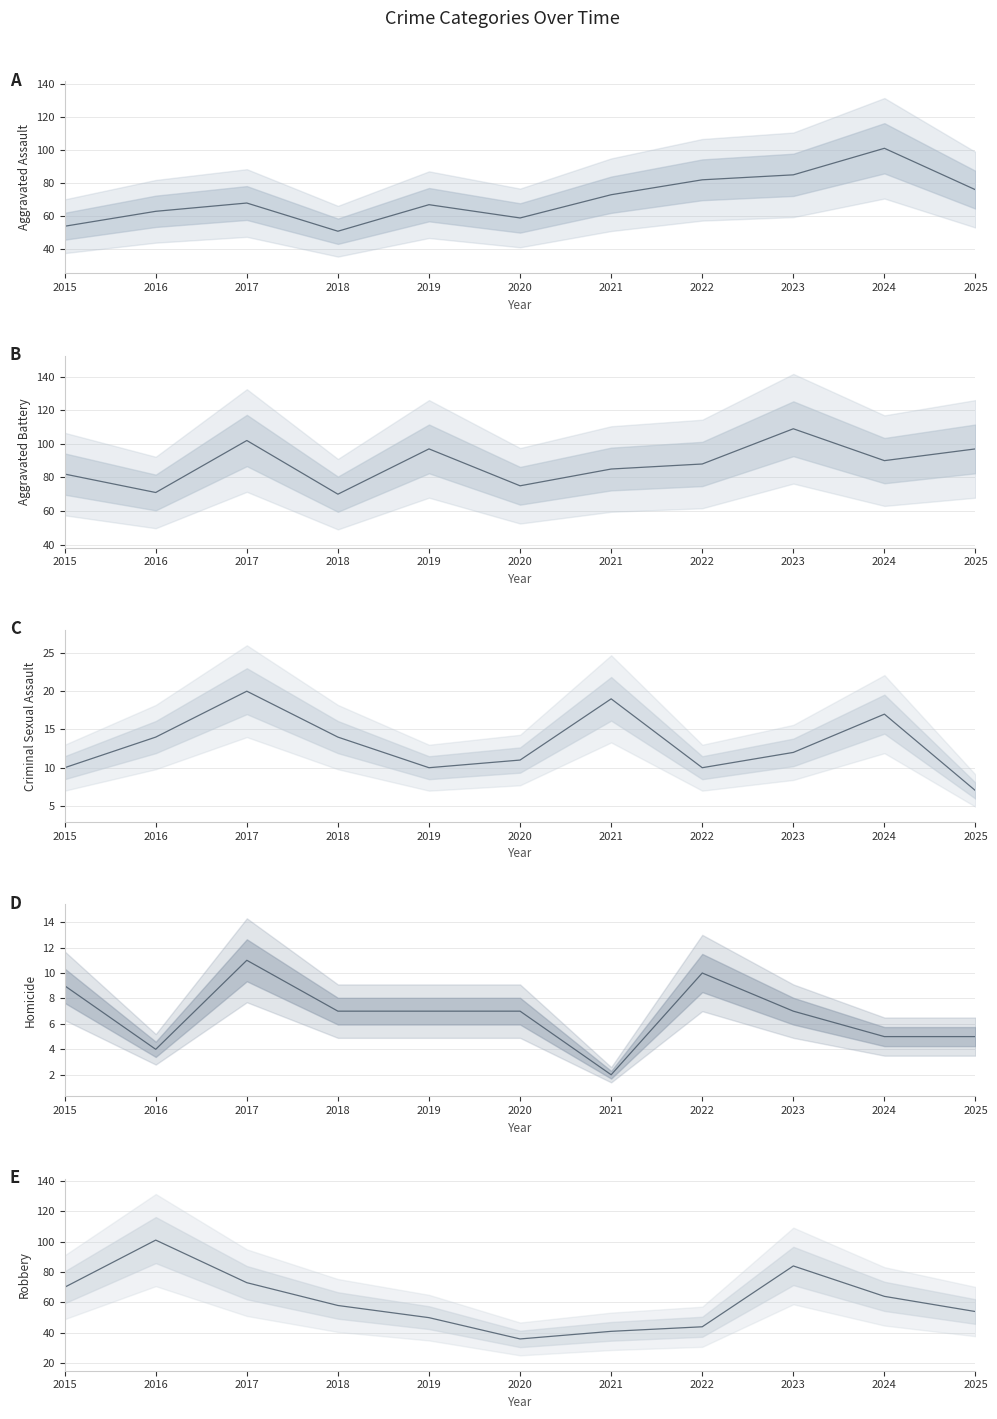

How many values in the Aggravated Assault series are below 68?

5